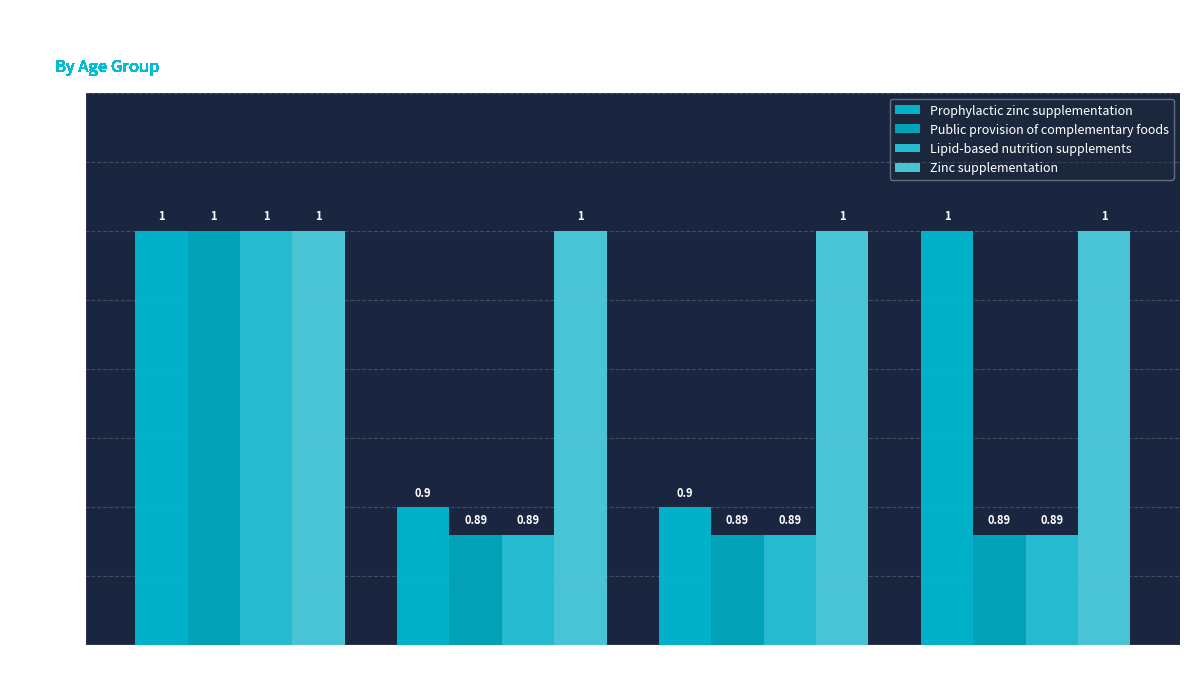

Reading right to left, transcribe all the data shown in this chart.

Prophylactic zinc supplementation: 1.0	0.9	0.9	1.0
Public provision of complementary foods: 0.9	0.9	0.9	1.0
Lipid-based nutrition supplements: 0.9	0.9	0.9	1.0
Zinc supplementation: 1.0	1.0	1.0	1.0